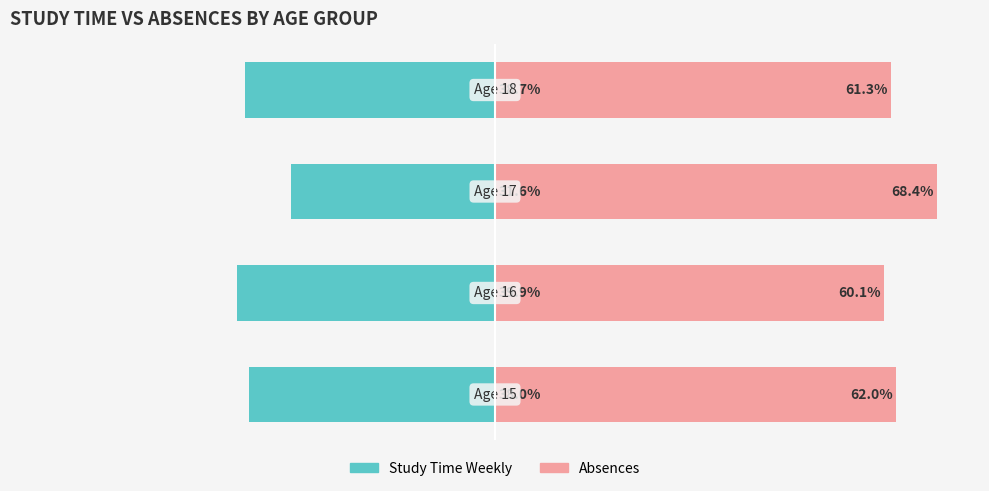

How many values in the Study Time Weekly series are below -38?

2